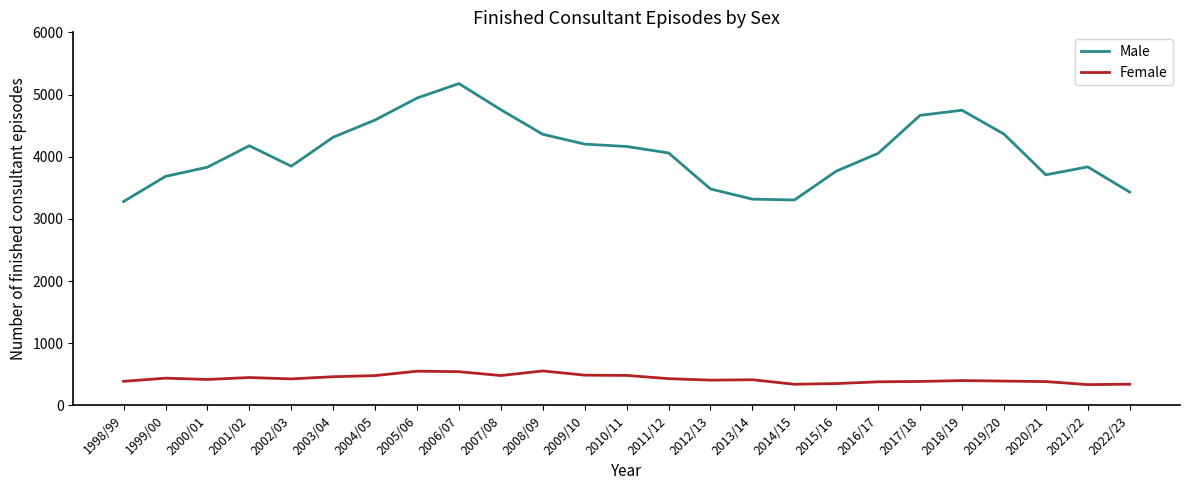

The value of Female at 2014/15 is 569. True or false?

False